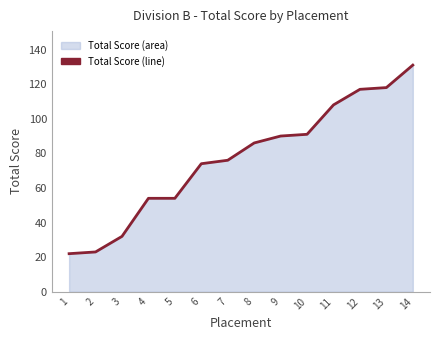

List the labels in order of value, largest first.

14, 13, 12, 11, 10, 9, 8, 7, 6, 4, 5, 3, 2, 1